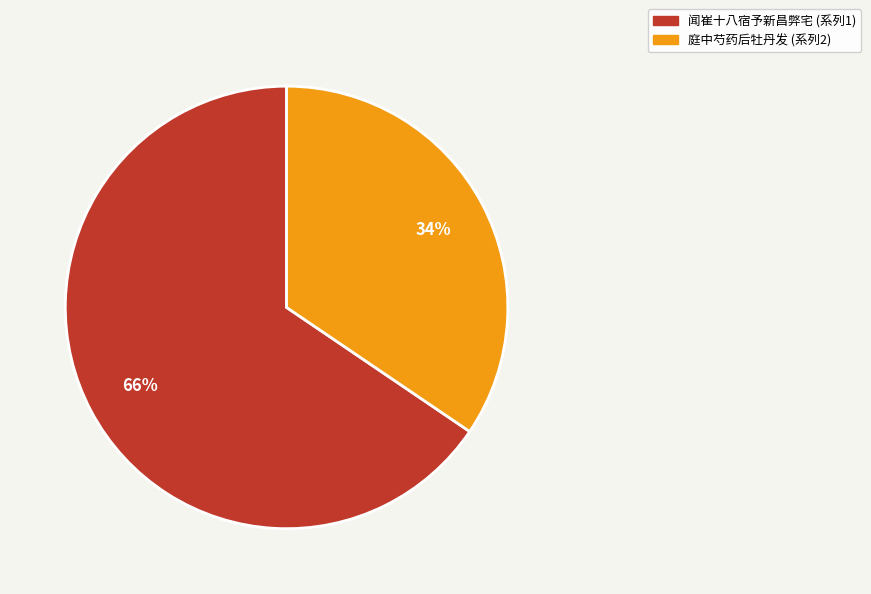

To the nearest percent, what portion does 闻崔十八宿予新昌弊宅 (系列1) represent?

66%